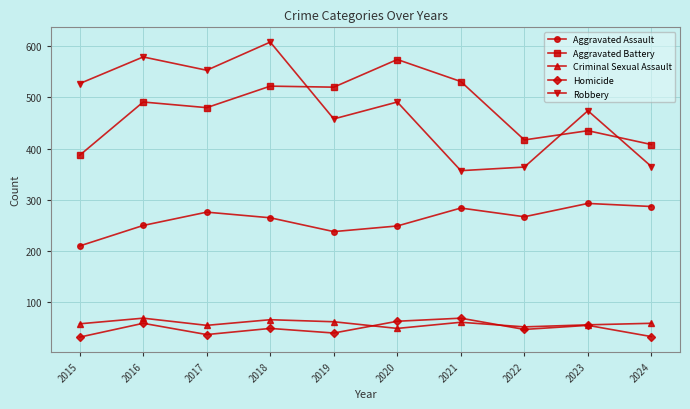

What is the minimum value shown in the chart?

32